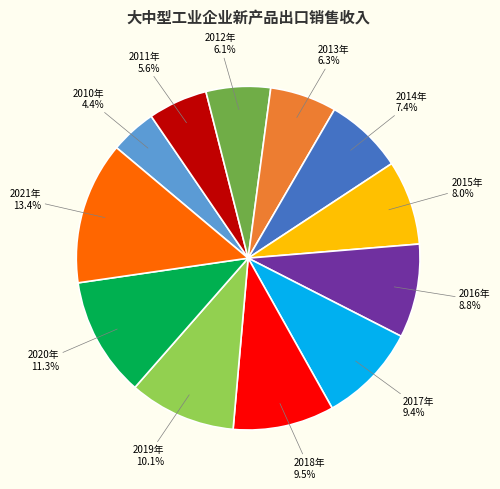

What percentage is the 2013年 slice, to the nearest percent?

6%